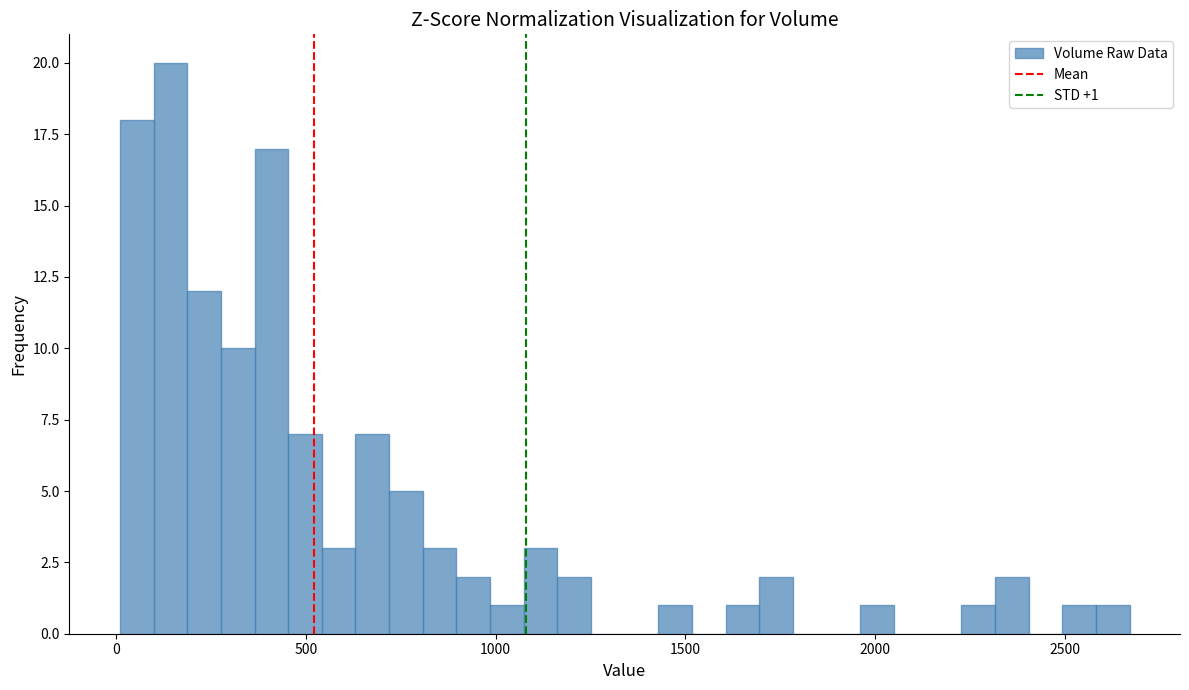

Around what value on the x-axis is the tallest bar? Give the approximate position of its centre, as read against the axis.

150